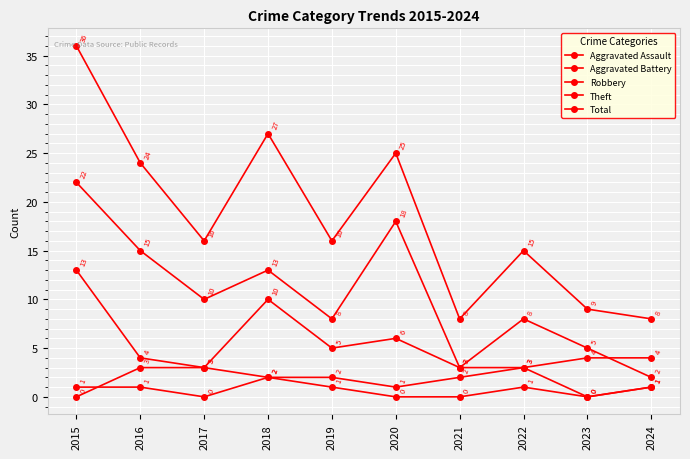

At which category is the sum across all series the highest?

2015